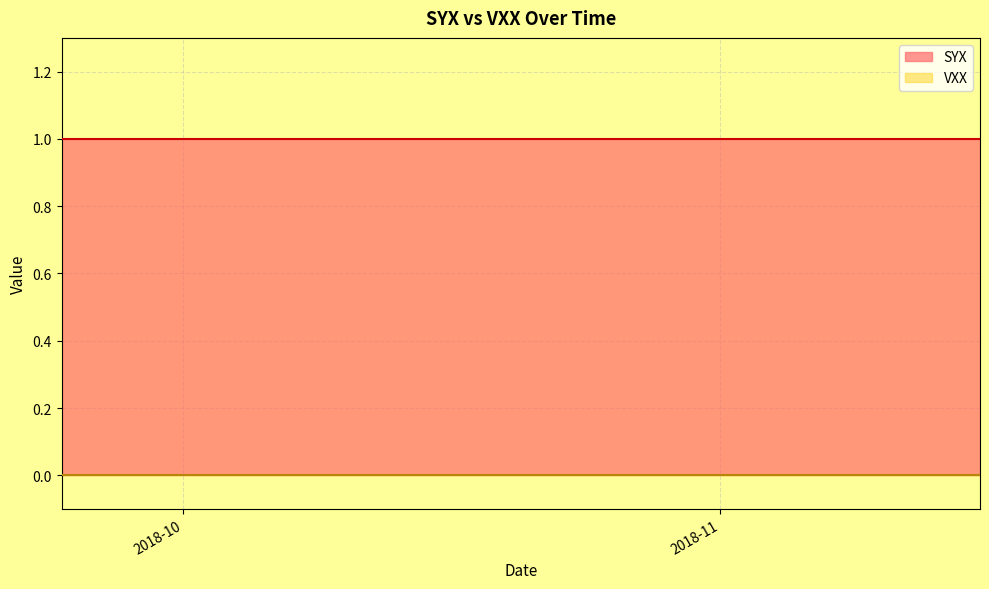

What is the value of the SYX point at the 12th from the left?

1